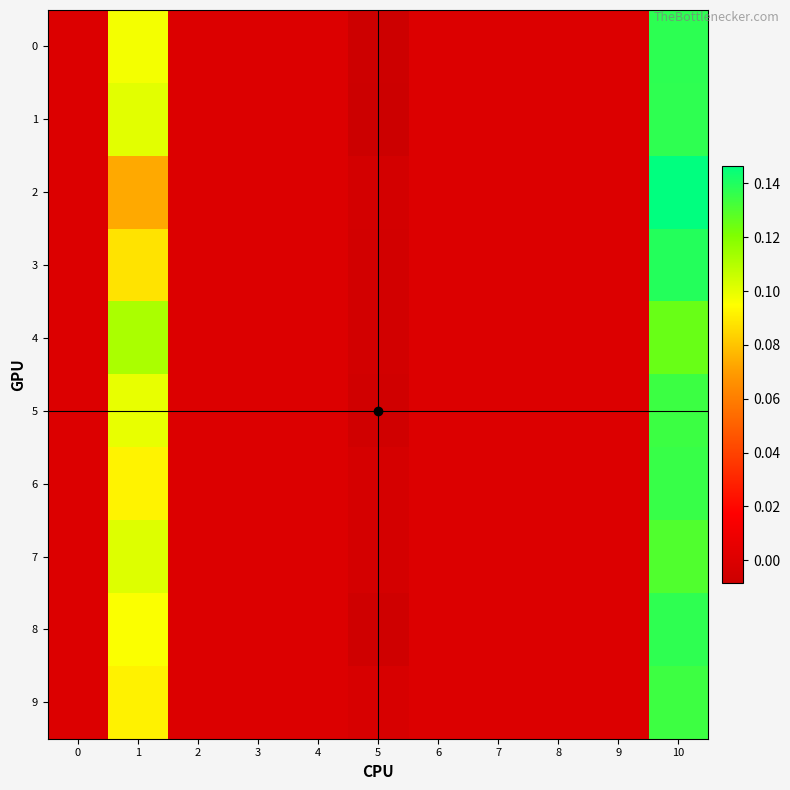

List the series in order of their peak value, lowest first.

4, 7, 9, 5, 6, 8, 1, 0, 3, 2